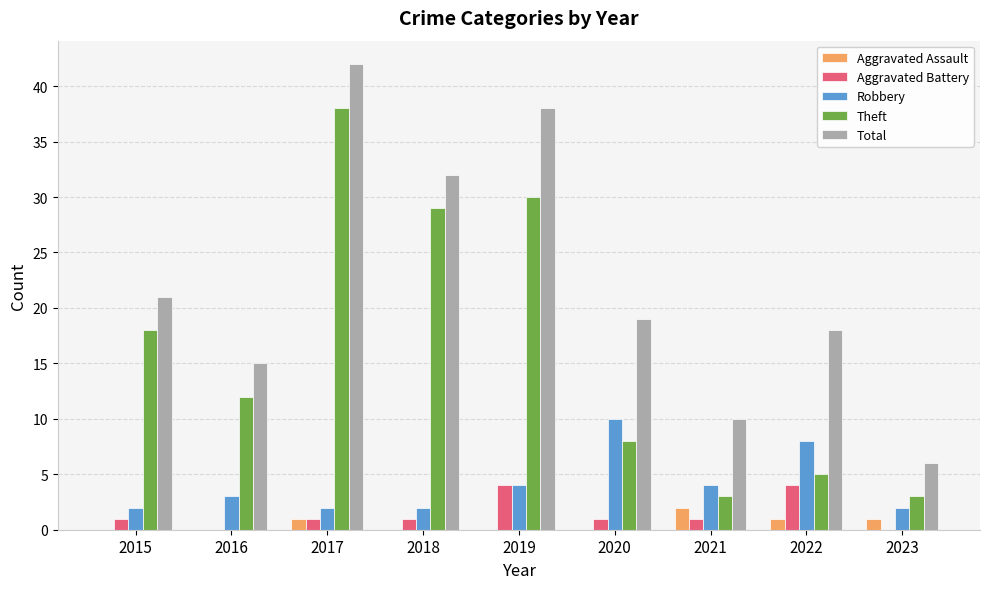

What is the sum of the Robbery values at 2023 and 2021?

6